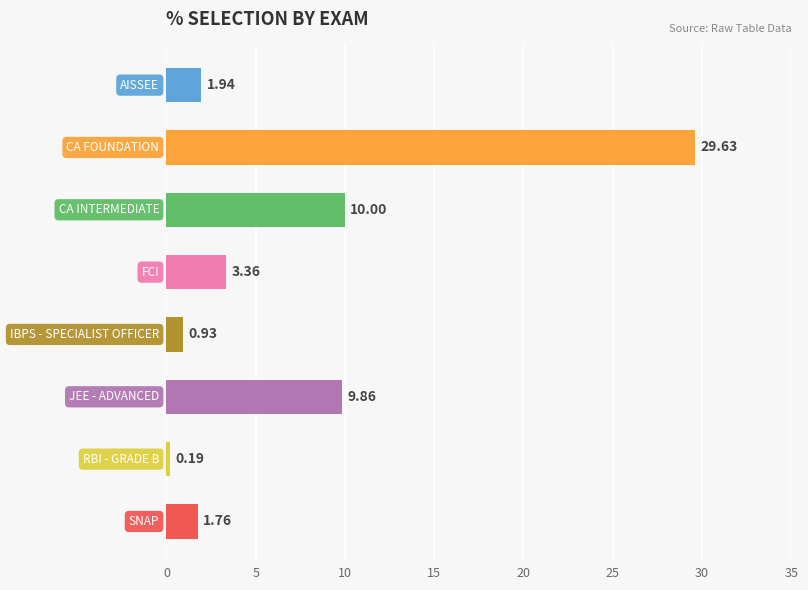

What is the difference between the maximum and minimum values?

29.4